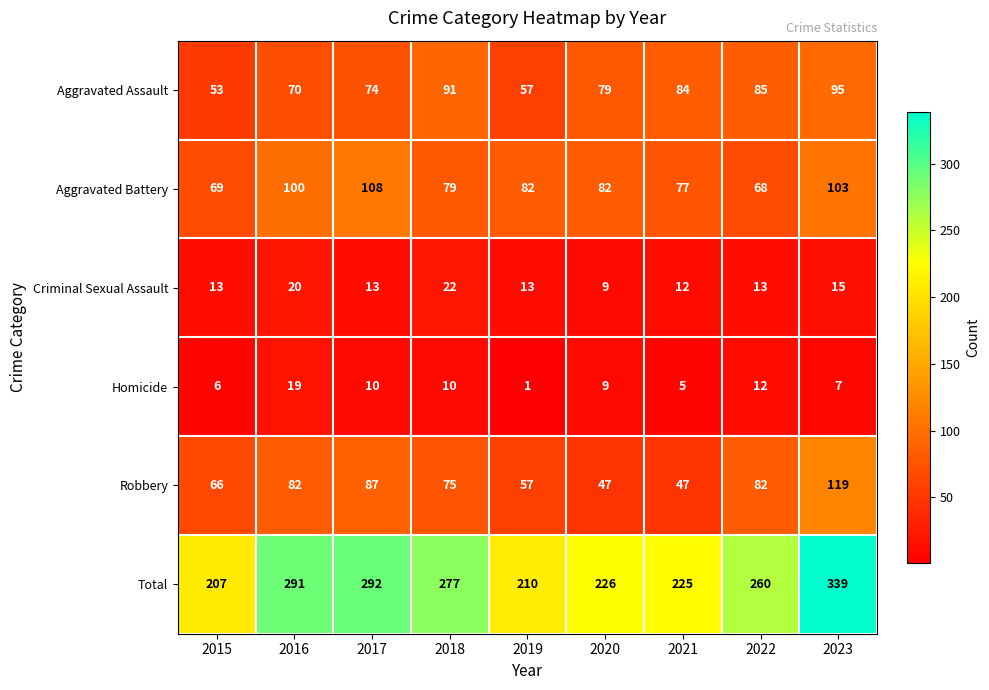

What is the spread (max minus min) of values at 2020?

217